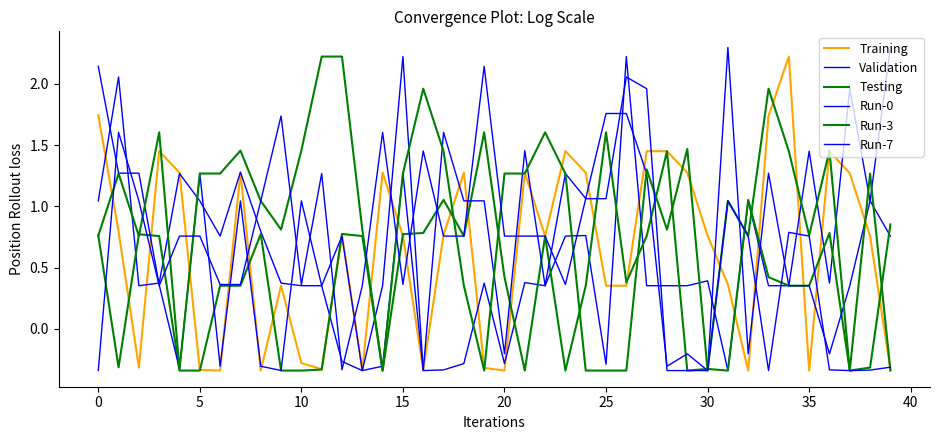

Reading left to right, extract all data points from this chart.

Training: 1.7	0.8	-0.3	1.5	1.3	-0.3	-0.3	1.3	-0.3	0.4	-0.3	-0.3	0.8	-0.3	1.3	0.8	-0.3	0.8	1.3	-0.3	-0.3	1.3	0.8	1.5	1.3	0.4	0.4	1.5	1.5	1.3	0.8	0.4	-0.3	1.7	2.2	-0.3	1.5	1.3	0.8	-0.3
Validation: 1.0	2.1	0.4	0.4	1.3	1.0	0.8	1.3	0.8	0.4	0.4	0.4	-0.3	-0.3	0.4	2.2	-0.3	-0.3	-0.3	0.4	-0.3	0.4	0.4	0.8	0.8	-0.3	2.2	0.4	0.4	0.4	0.4	-0.3	1.0	0.4	0.4	1.5	0.4	2.0	1.0	0.8
Testing: 0.8	-0.3	0.8	0.8	-0.3	-0.3	0.4	0.4	0.8	-0.3	-0.3	-0.3	0.8	0.8	-0.3	0.8	0.8	1.1	0.8	1.6	0.4	-0.3	0.8	-0.3	0.4	1.6	0.4	0.8	1.5	-0.3	-0.3	-0.3	1.1	0.4	0.4	0.4	0.8	-0.3	-0.3	0.9
Run-0: 2.1	1.3	1.3	0.4	-0.3	1.3	-0.3	1.0	-0.3	-0.3	1.0	0.4	0.8	-0.3	-0.3	1.3	-0.3	1.6	1.0	1.0	-0.2	1.5	0.4	1.3	1.1	1.8	1.8	1.3	-0.3	-0.2	-0.3	2.3	-0.2	1.3	0.4	0.4	-0.2	0.4	1.0	2.3
Run-3: 0.8	1.3	0.8	1.6	-0.3	1.3	1.3	1.5	1.0	0.8	1.5	2.2	2.2	0.8	-0.3	1.3	2.0	1.5	0.4	-0.3	1.3	1.3	1.6	1.3	-0.3	-0.3	-0.3	1.3	0.8	1.5	-0.3	1.0	0.8	2.0	1.5	0.8	1.5	-0.3	1.3	-0.3
Run-7: -0.3	1.6	1.0	0.4	0.8	0.8	0.4	0.4	1.0	1.7	0.4	1.3	-0.3	0.4	1.6	0.4	1.5	0.8	0.8	2.1	0.8	0.8	0.8	0.4	1.1	1.1	2.1	2.0	-0.3	-0.3	-0.3	1.0	0.8	-0.3	0.8	0.8	-0.3	-0.3	-0.3	-0.3